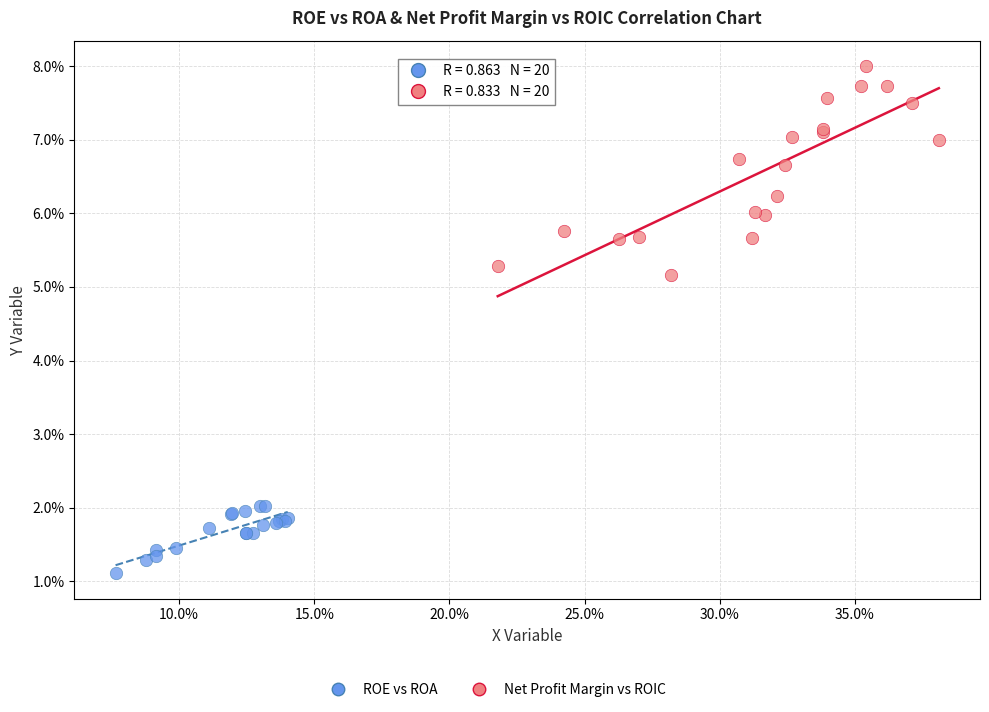

Which series reaches the minimum Y coordinate?

ROE vs ROA